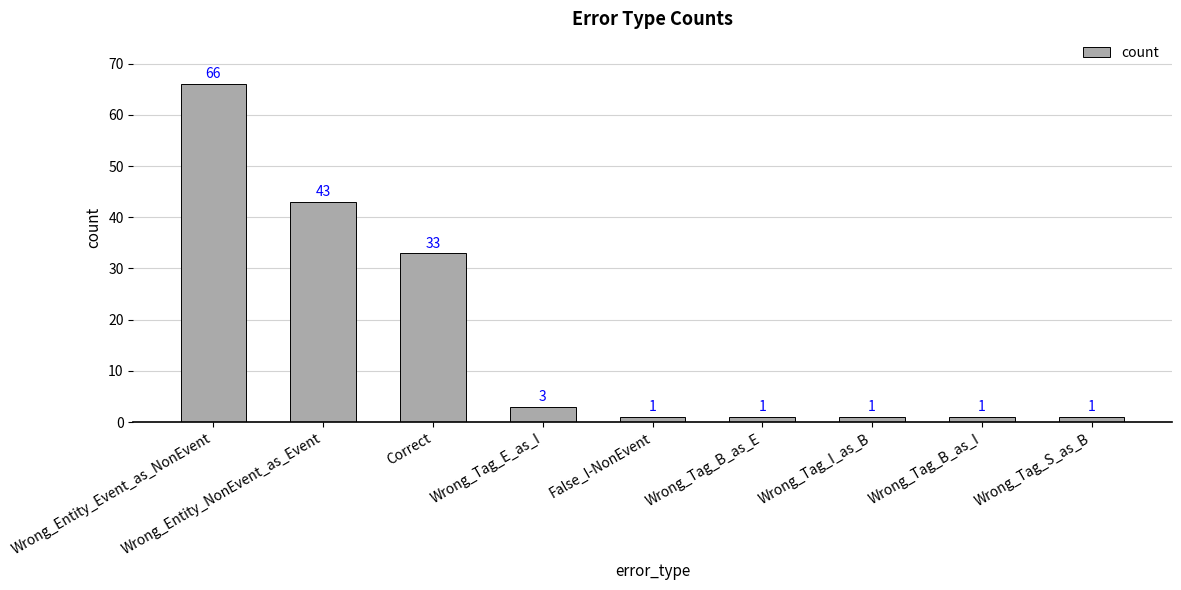

What position from the left is Wrong_Tag_E_as_I?

4